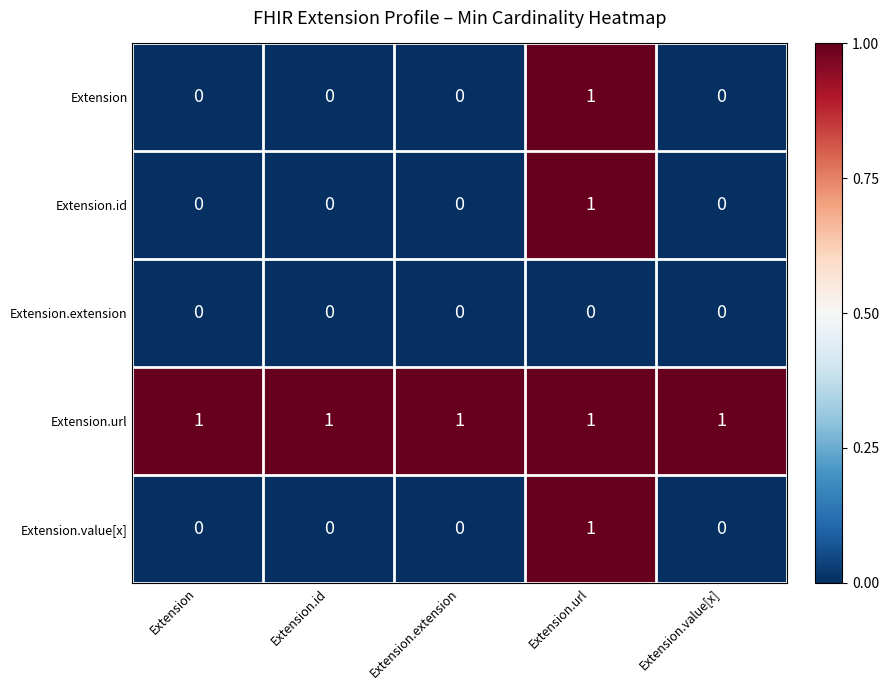

Count the Extension.id values in the range 0 to 1.

5